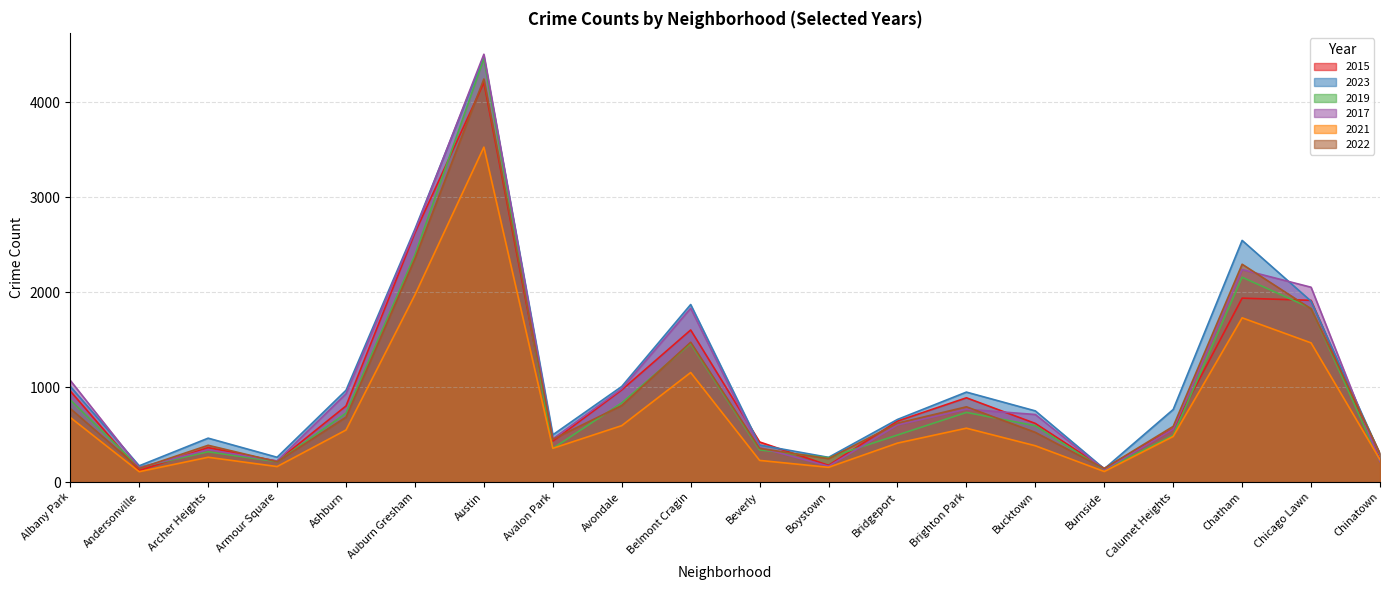

Between Burnside and Archer Heights, which is larger?

Archer Heights